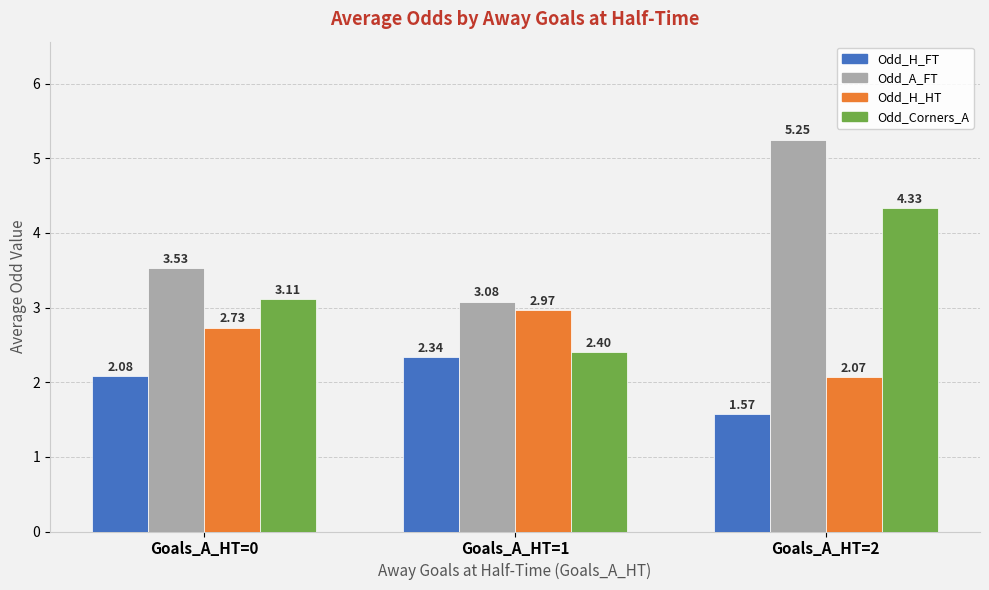

How many bars are there in total?

12